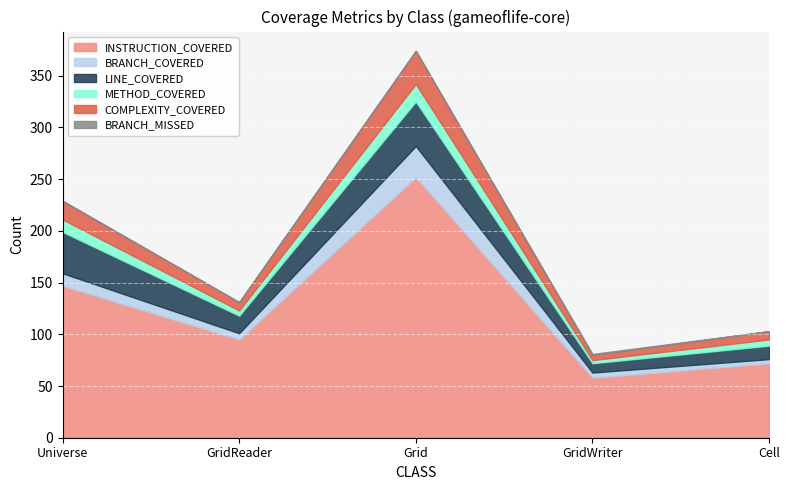

True or false: BRANCH_COVERED and BRANCH_MISSED intersect in this chart.

False